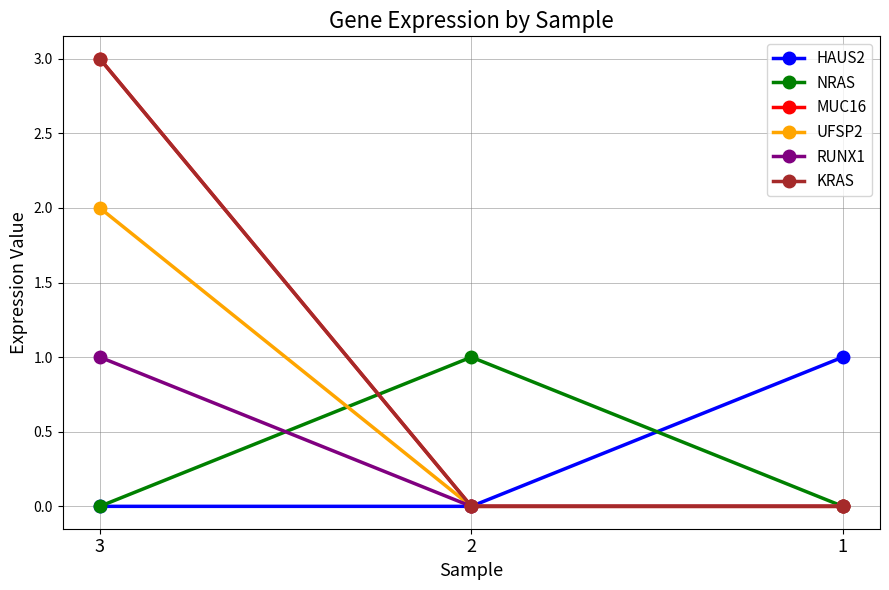

Rank the series at 2 from lowest to highest value.

HAUS2, MUC16, UFSP2, RUNX1, KRAS, NRAS